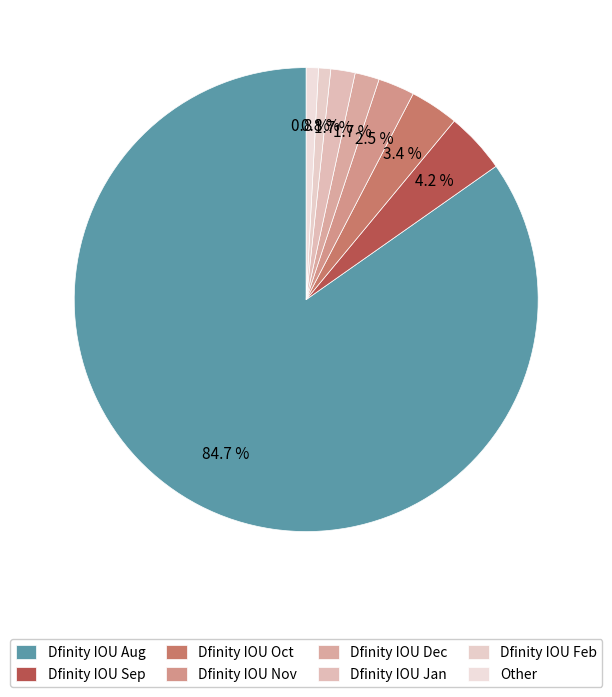

What is the largest slice in the pie chart?

Dfinity IOU Aug